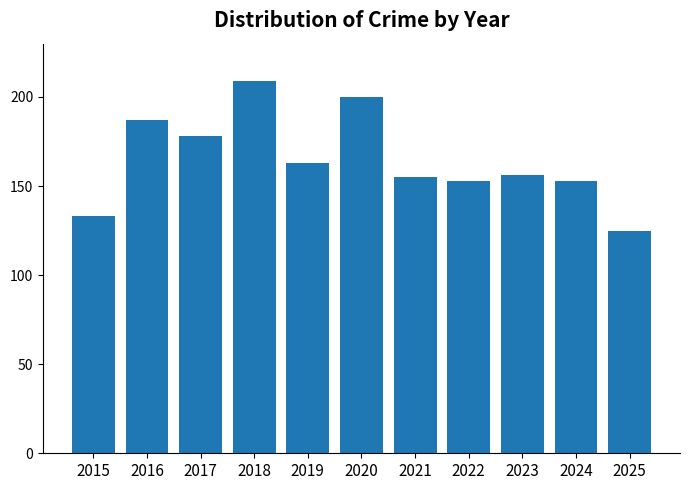

The chart shows a value of 187 at 2016. True or false?

True